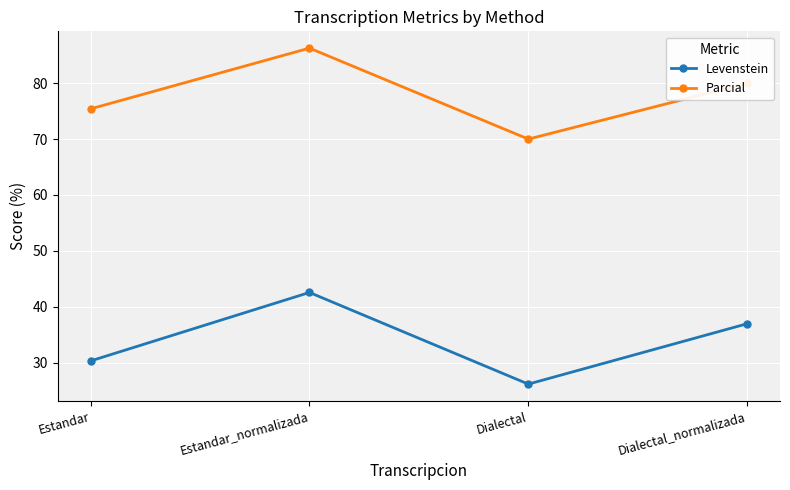

What is the highest value of the Levenstein series?

42.6